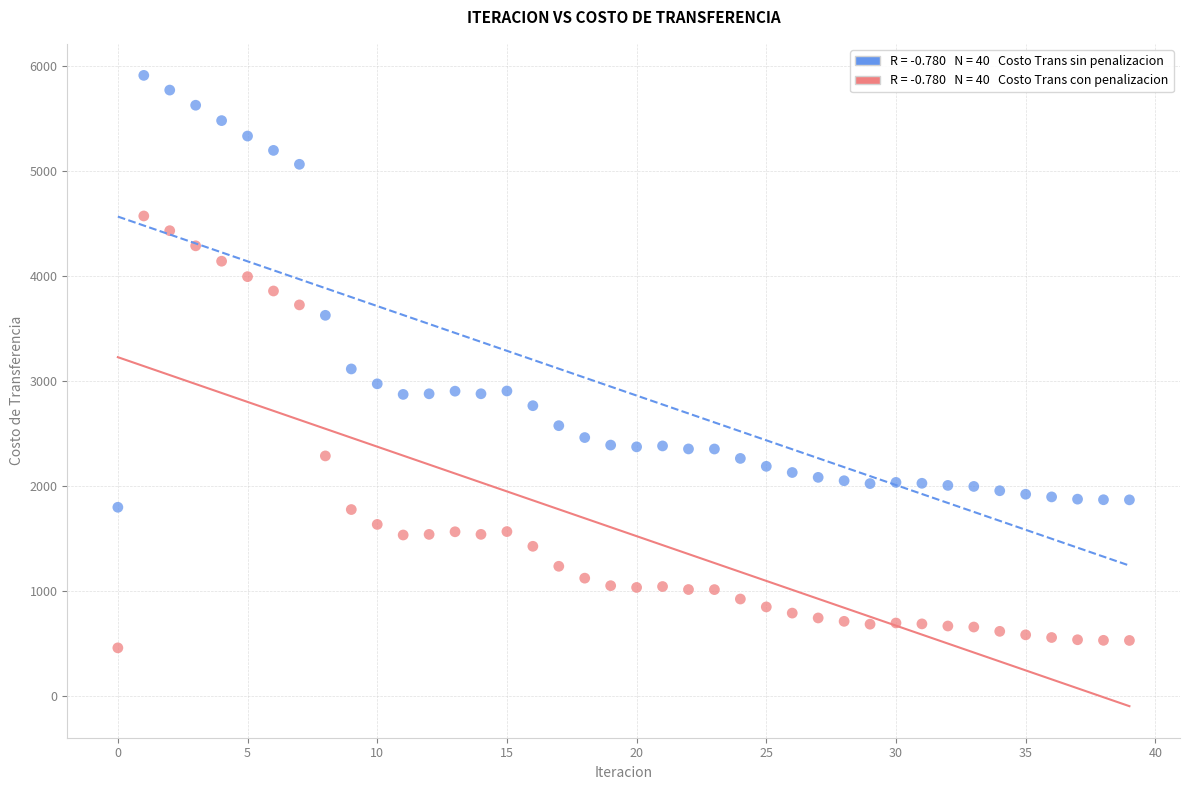

Across all data points, what is the range of Y values (max minus min)?

5455.5